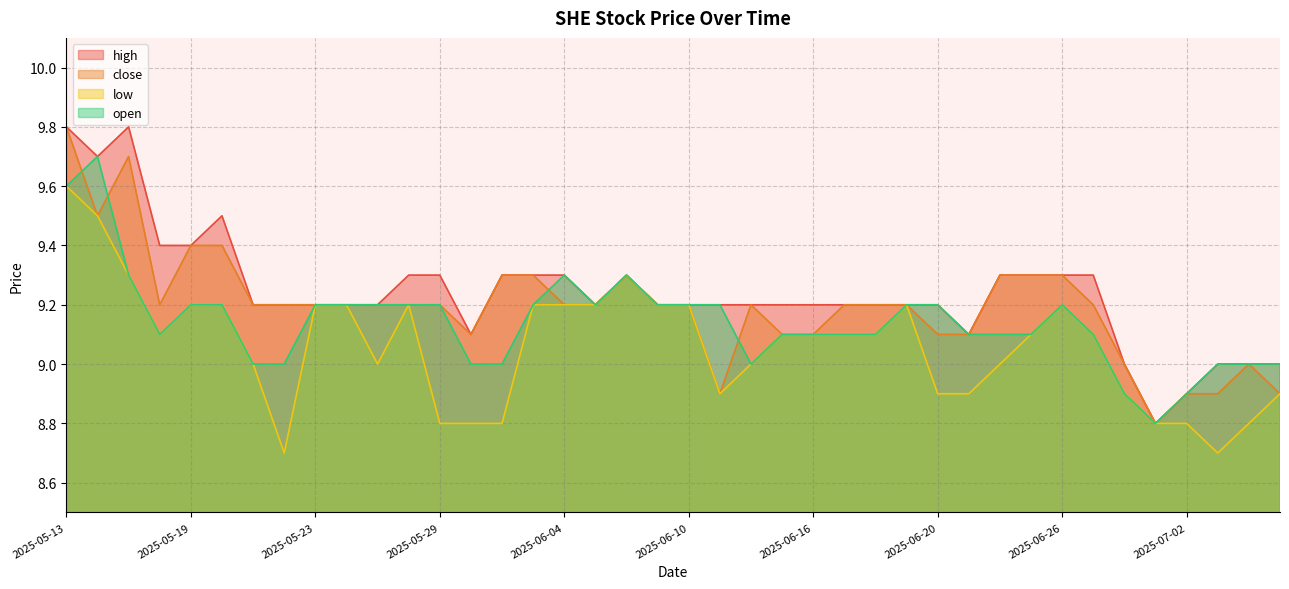

What is the difference between the close values at 2025-06-04 and 2025-07-04?

0.2